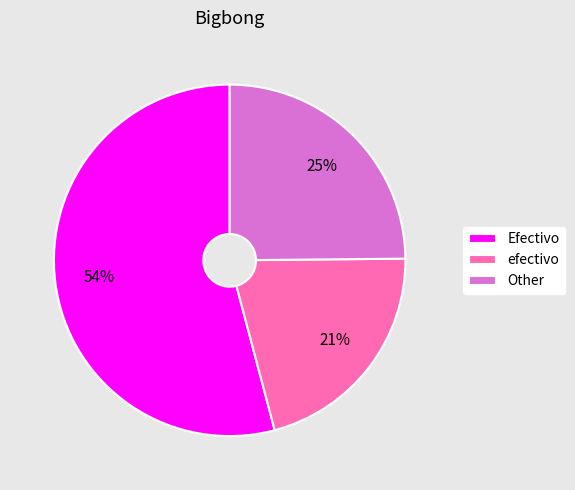

True or false: Other accounts for 25% of the total.

True